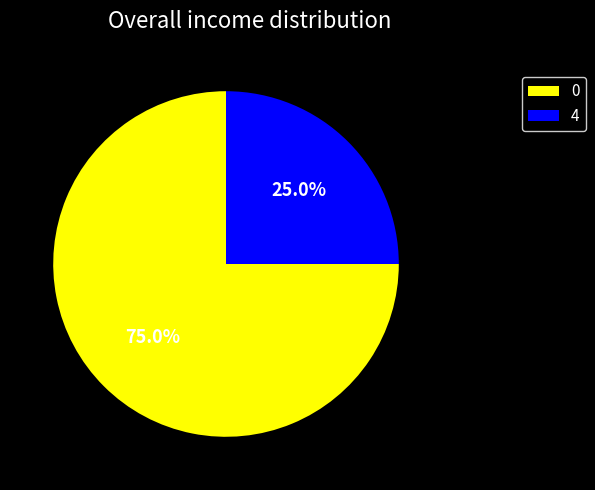

To the nearest percent, what is the difference between the 0 and 4 slice percentages?

50%